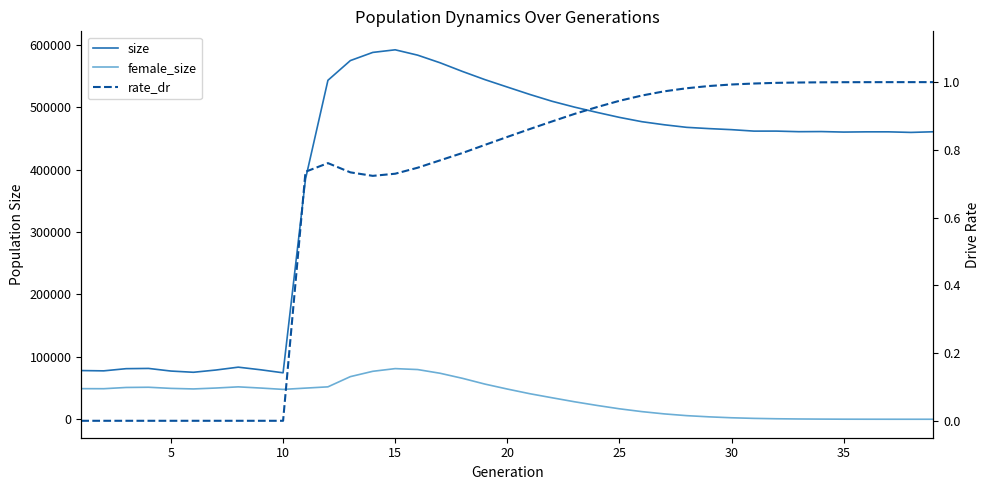

True or false: female_size has a value of -25662.3 at 38.

False